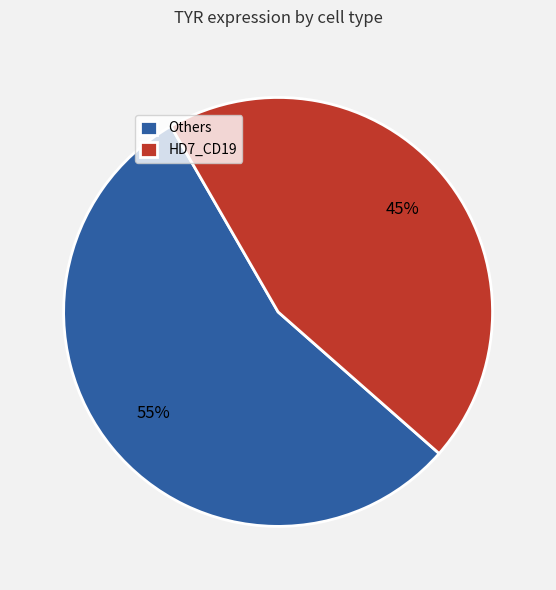

Which slice is the smallest?

HD7_CD19